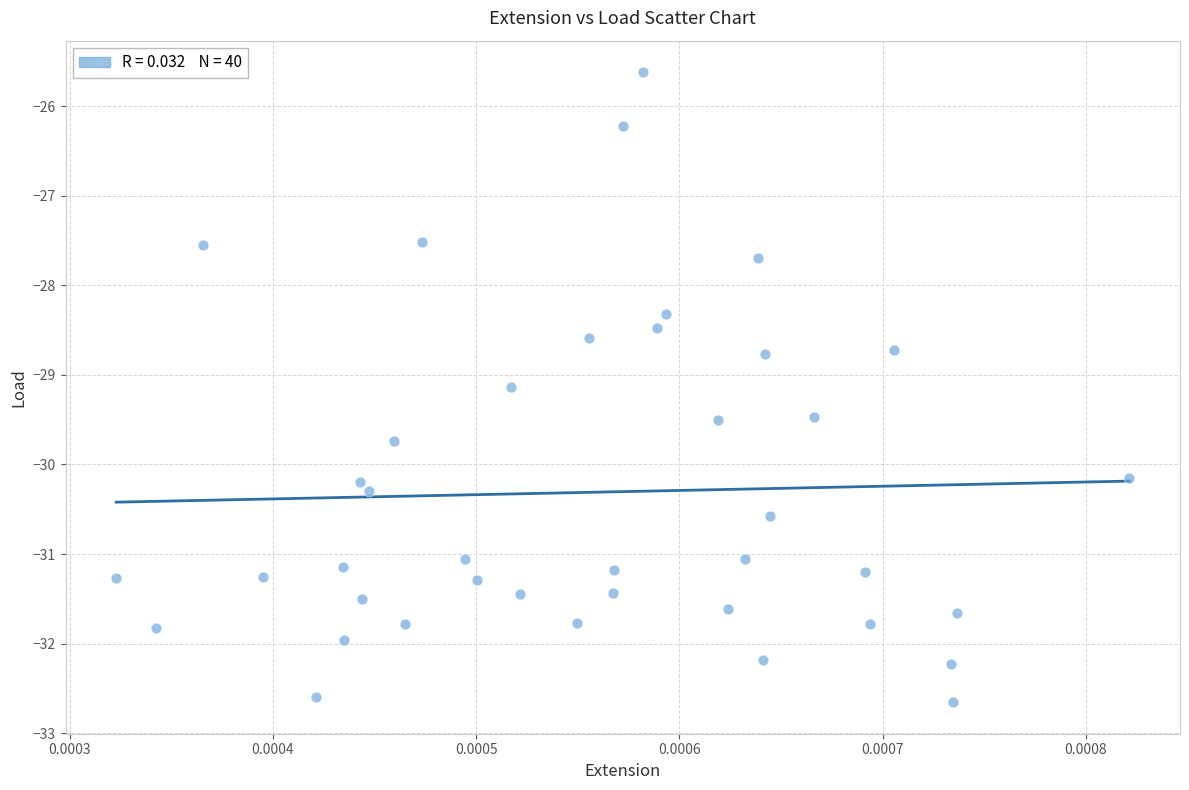

What Y value in the scatter plot is closest to -29?

-29.1